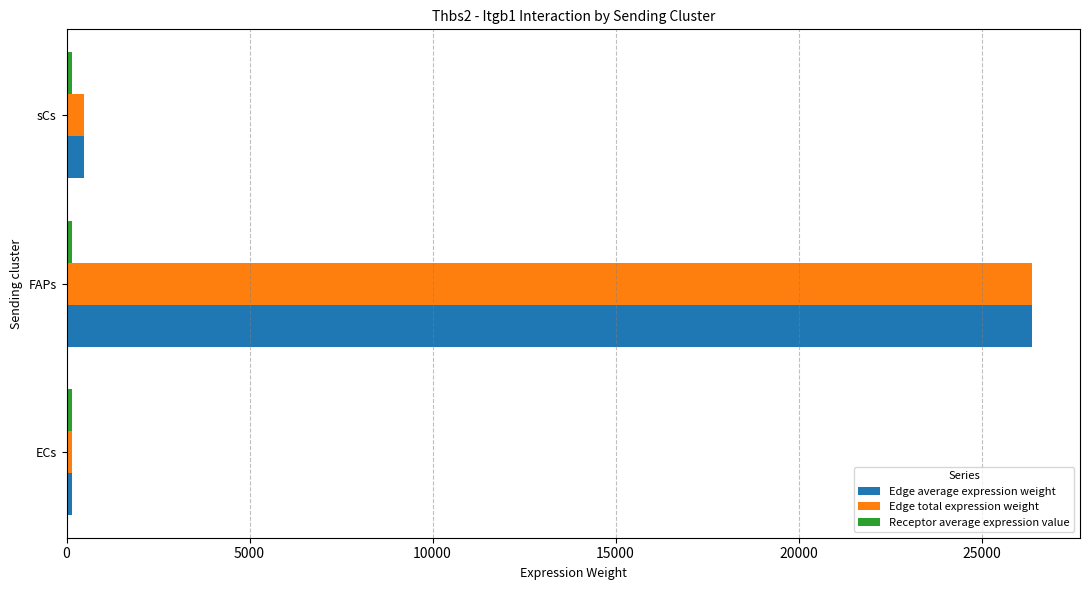

The value of Edge average expression weight at FAPs is 26368.0. True or false?

True